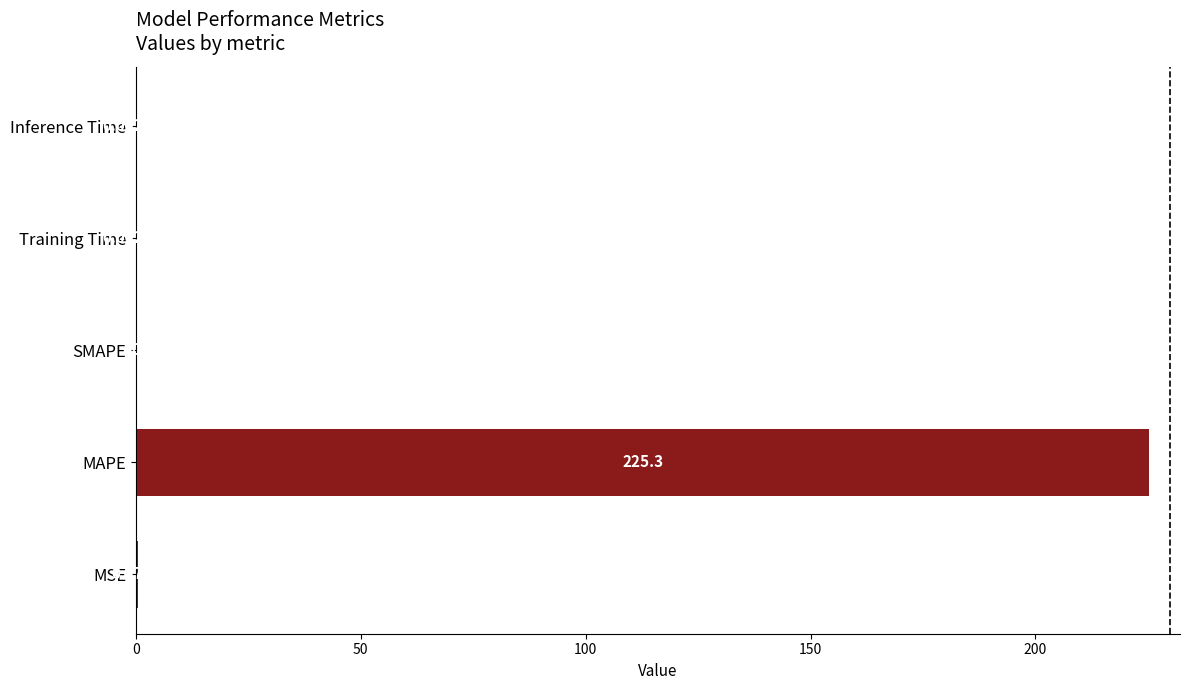

What is the change in value from MAPE to Training Time?

-225.3